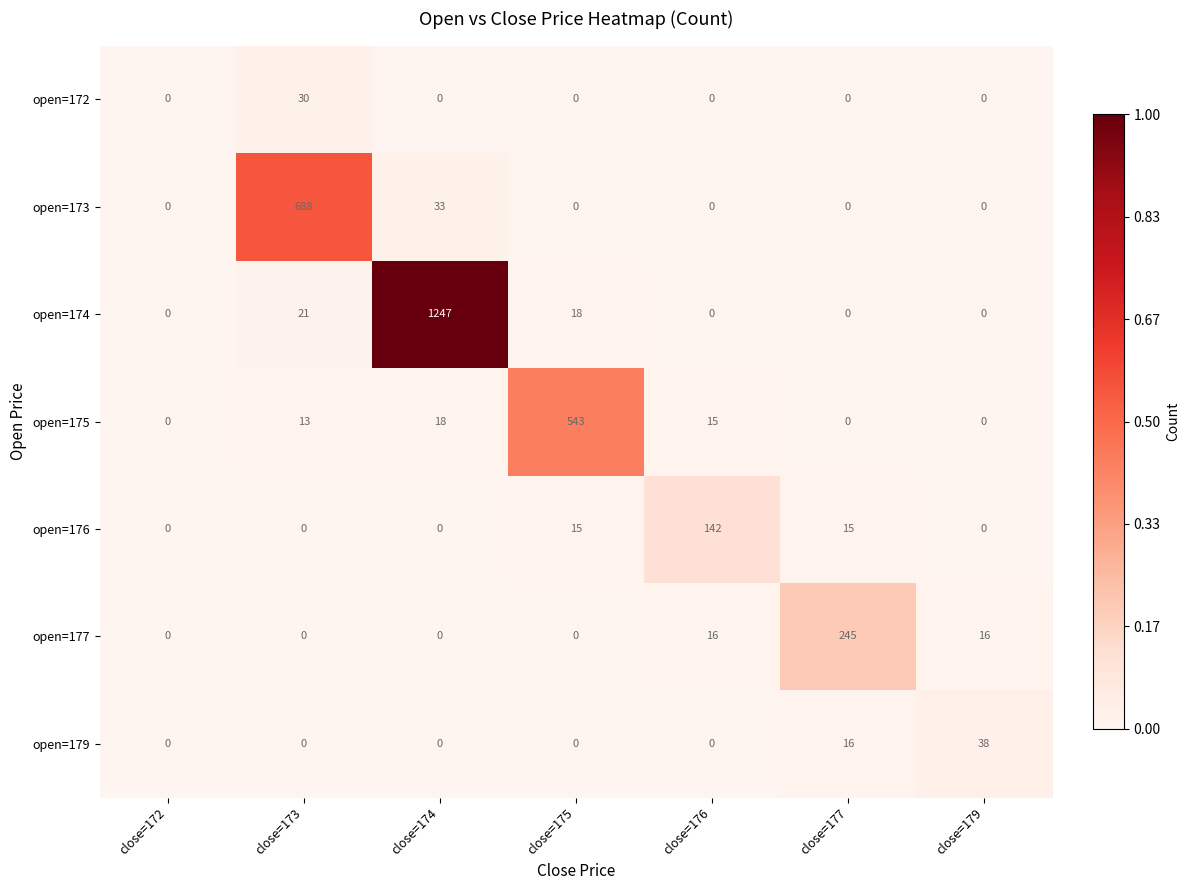

The value of open=176 at close=176 is 142. True or false?

True